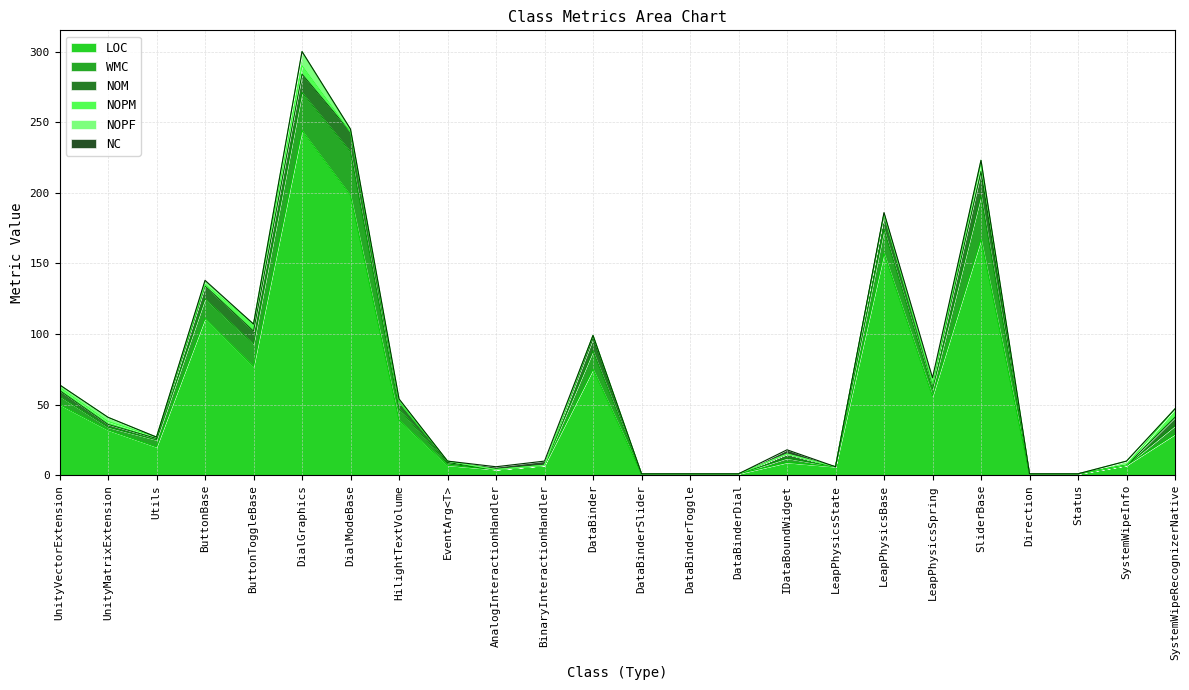

The NOPM series shows 0 at LeapPhysicsState. True or false?

True